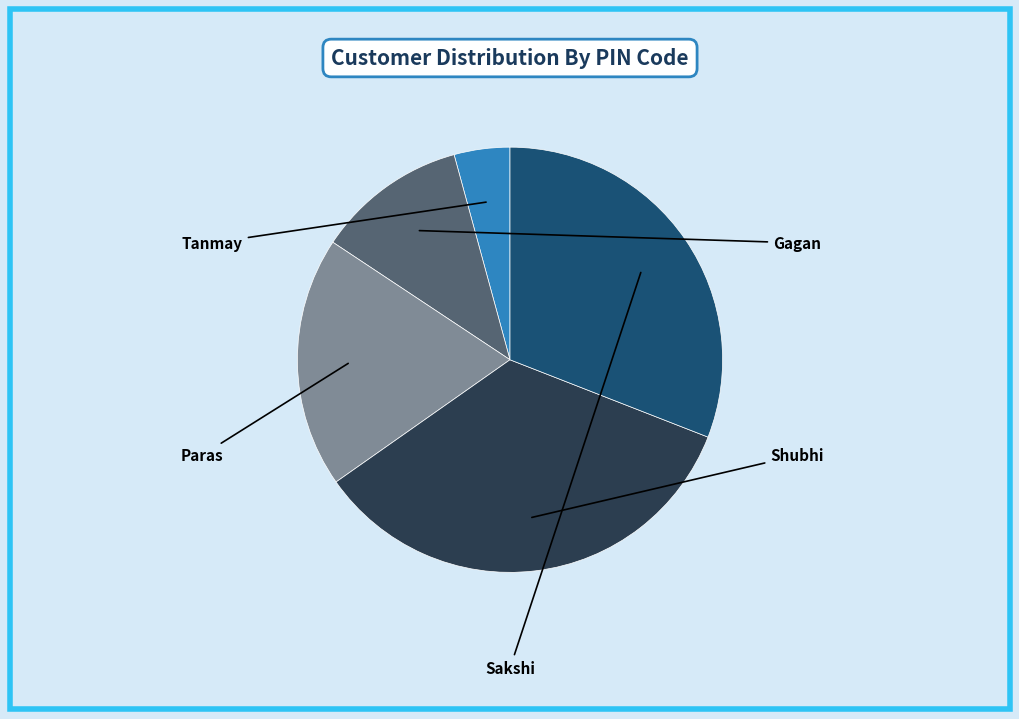

Do Gagan and Paras together represent more than half of the pie?

No